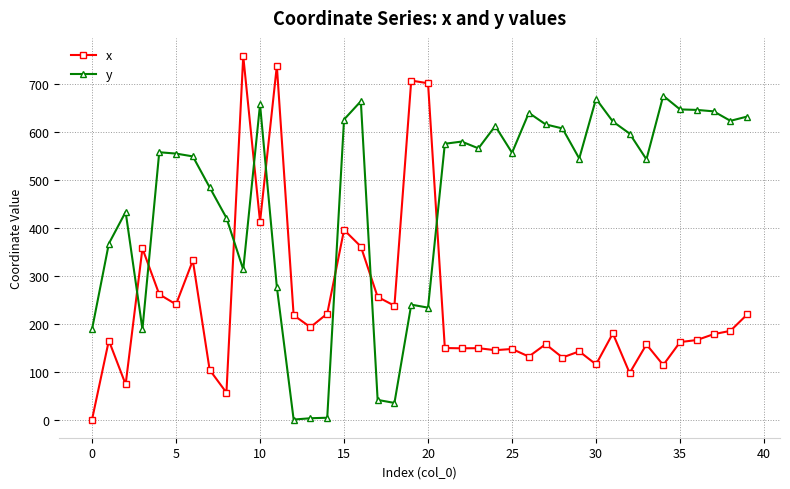

What is the value of the x point at the 25th from the left?

144.7